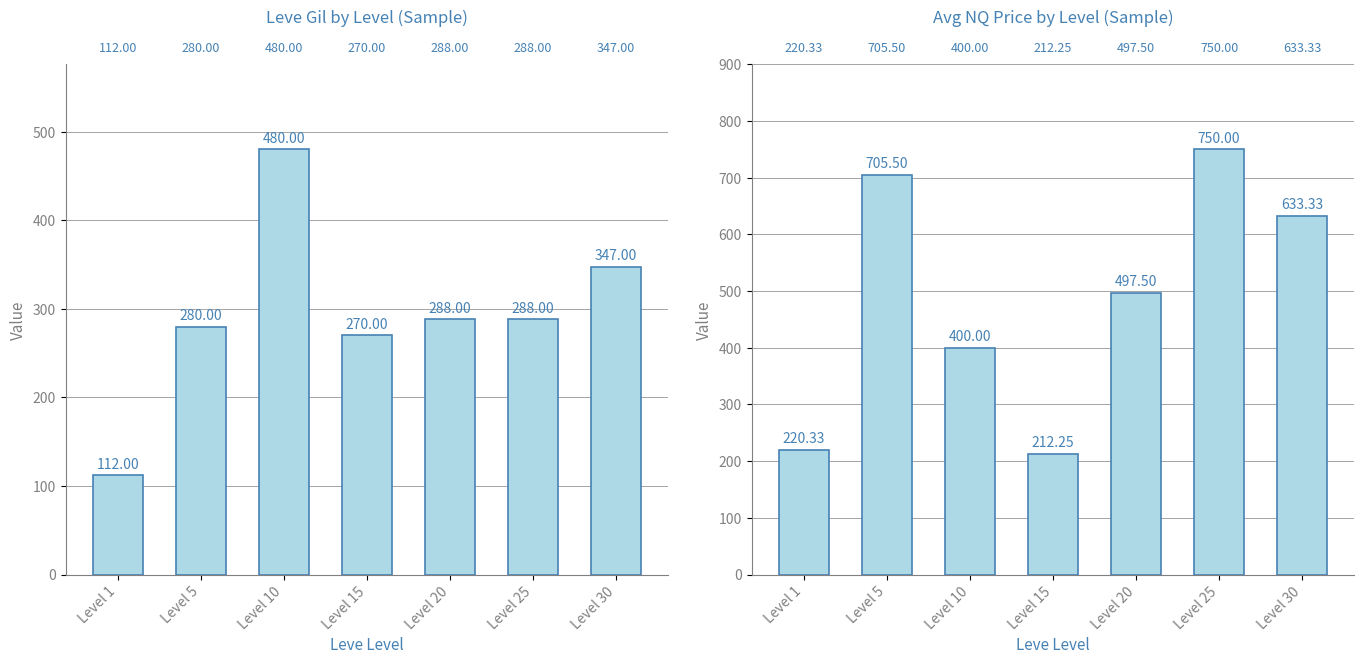

How many values are below 497?

3